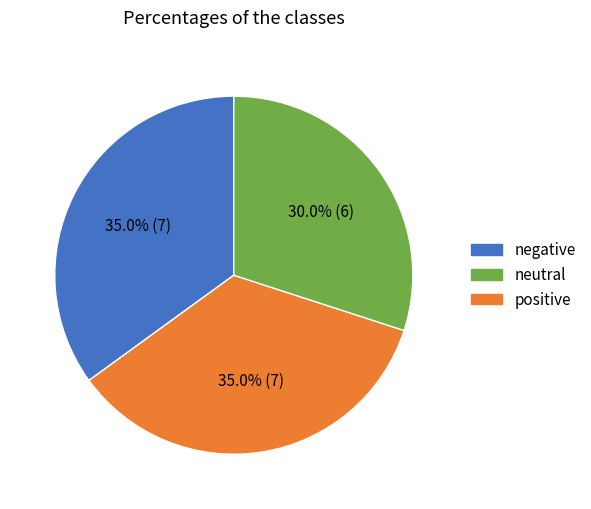

Is there a majority slice in this chart?

No